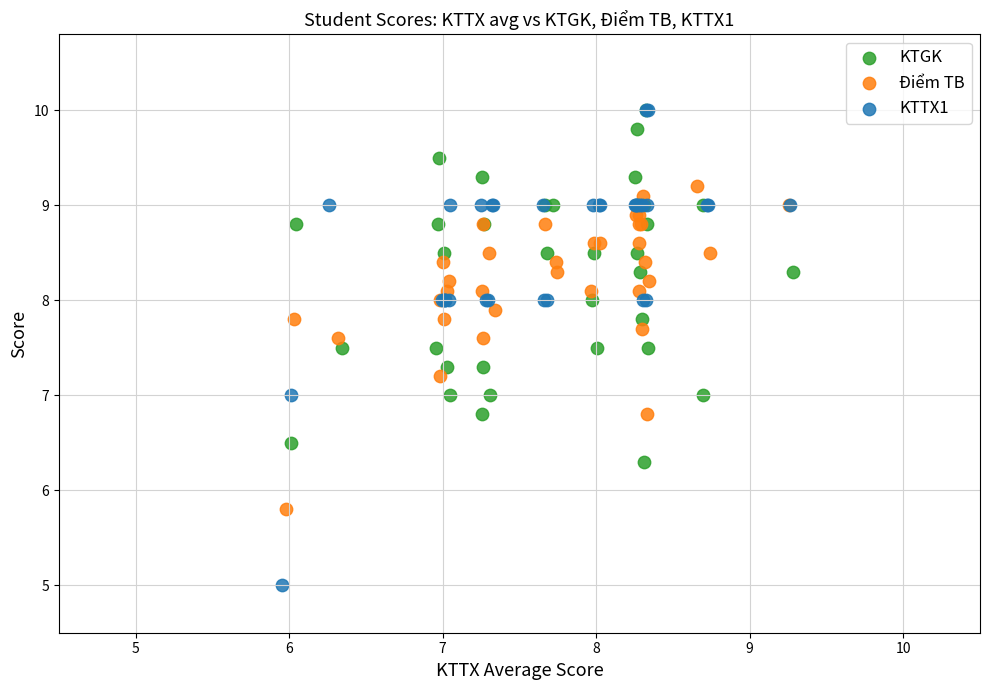

What are all the series names shown in the legend?

KTGK, Điểm TB, KTTX1